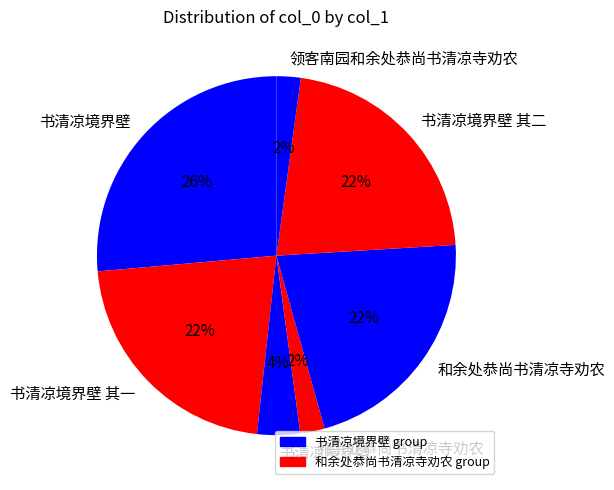

Rank the categories by value from highest to lowest.

书清凉境界壁, 书清凉境界壁 其一, 书清凉境界壁 其二, 和余处恭尚书清凉寺劝农, 书清凉境界壁, 和余处恭尚书清凉寺劝农, 领客南园和余处恭尚书清凉寺劝农